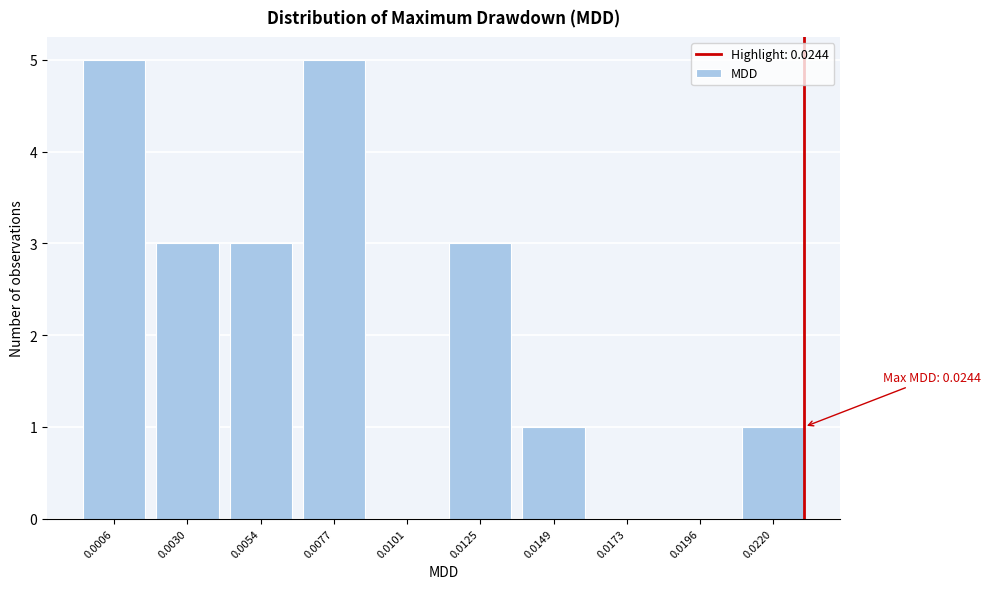

Reading left to right, transcribe all the data shown in this chart.

0.0006=5	0.0030=3	0.0054=3	0.0077=5	0.0101=0	0.0125=3	0.0149=1	0.0173=0	0.0196=0	0.0220=1